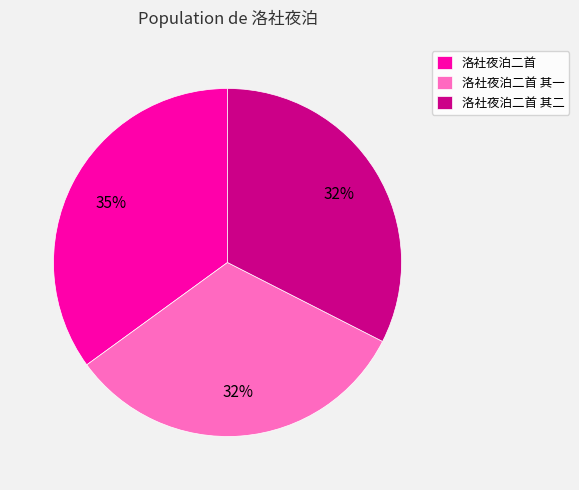

Does 洛社夜泊二首 其二 account for over 50% of the chart?

No